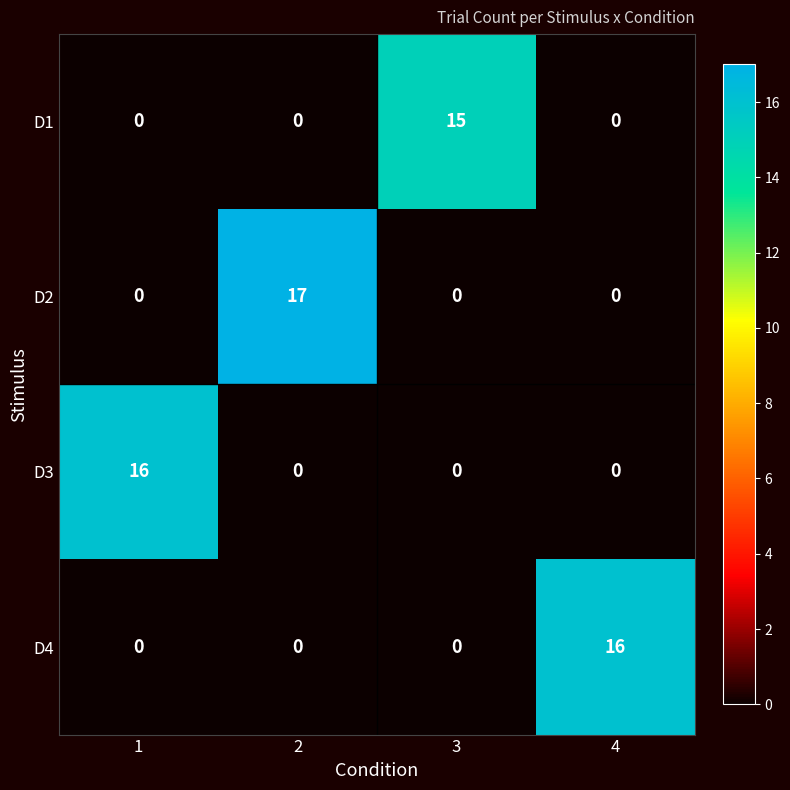

True or false: D2 has a value of 0 at 3.

True